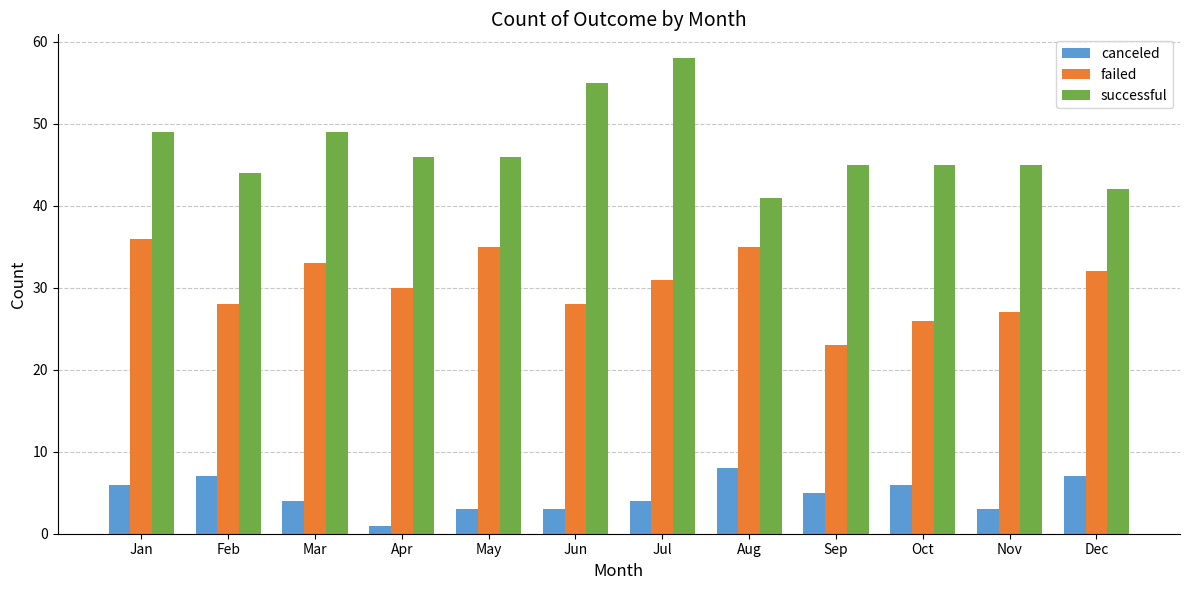

What is the approximate value of canceled at Jun?

3